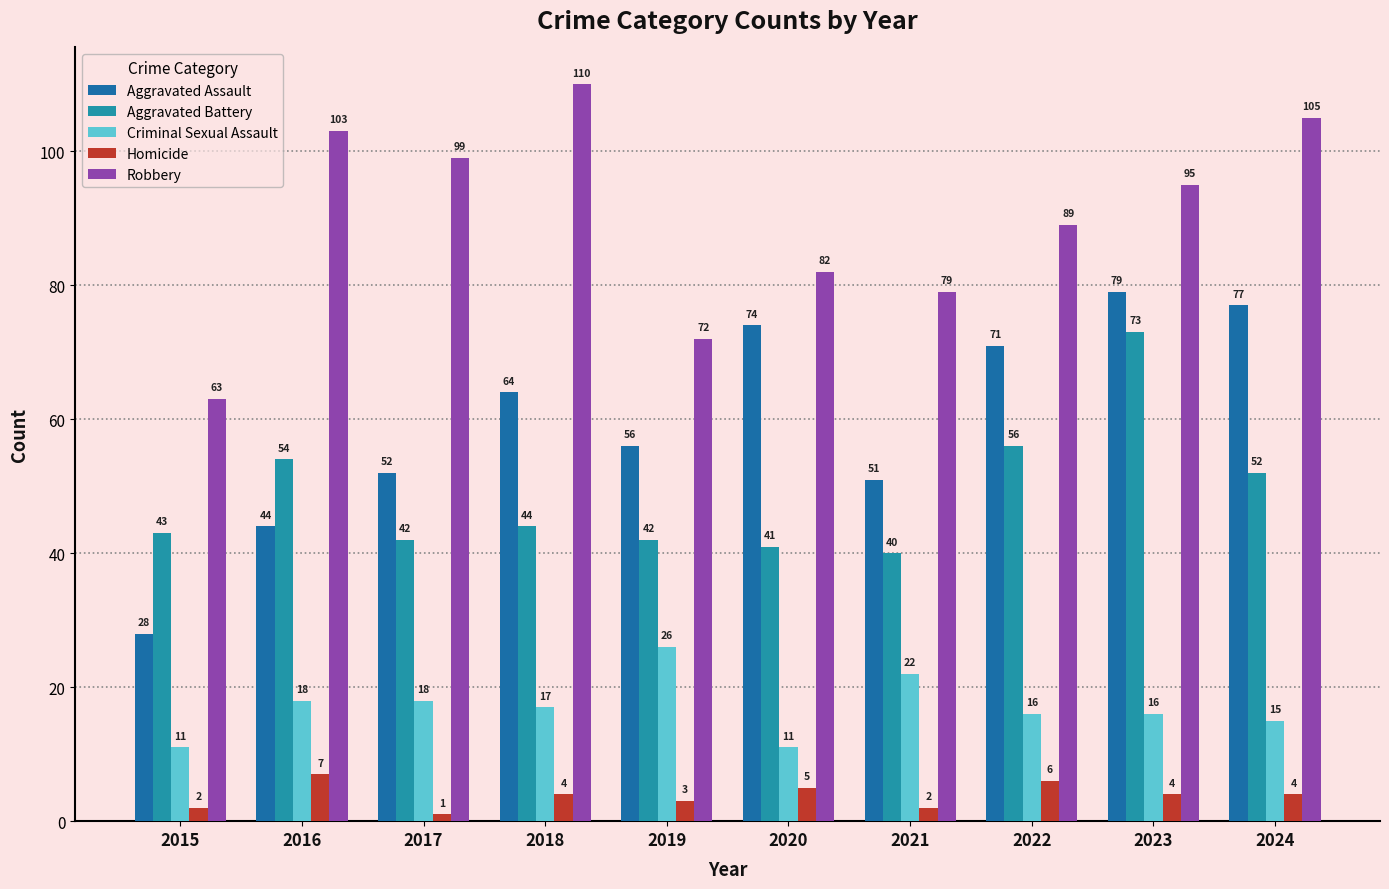

Which series has the largest total across all categories?

Robbery